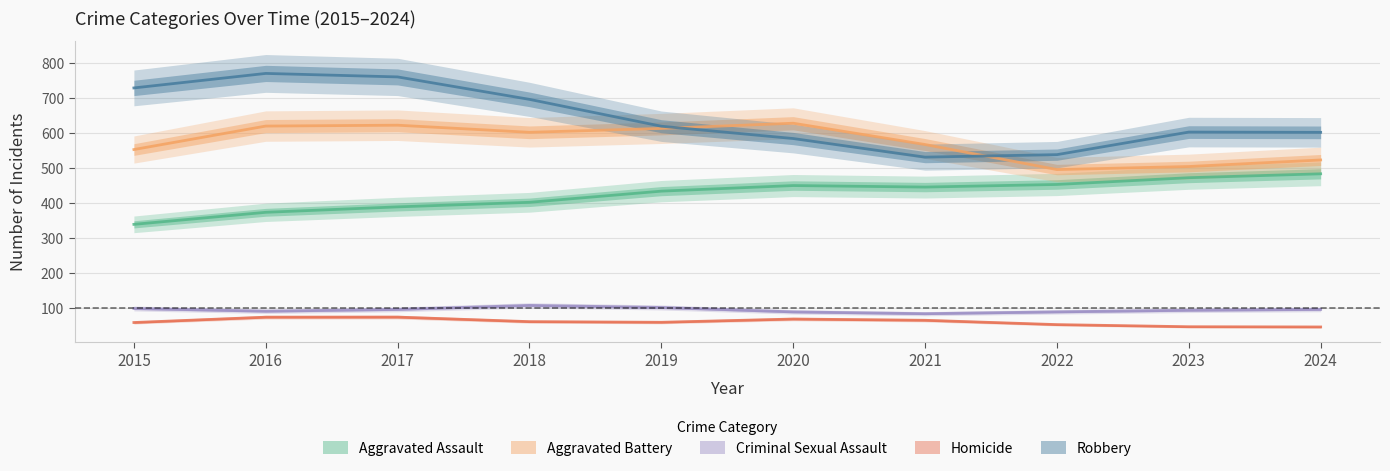

True or false: Robbery and Aggravated Assault cross at least once.

False